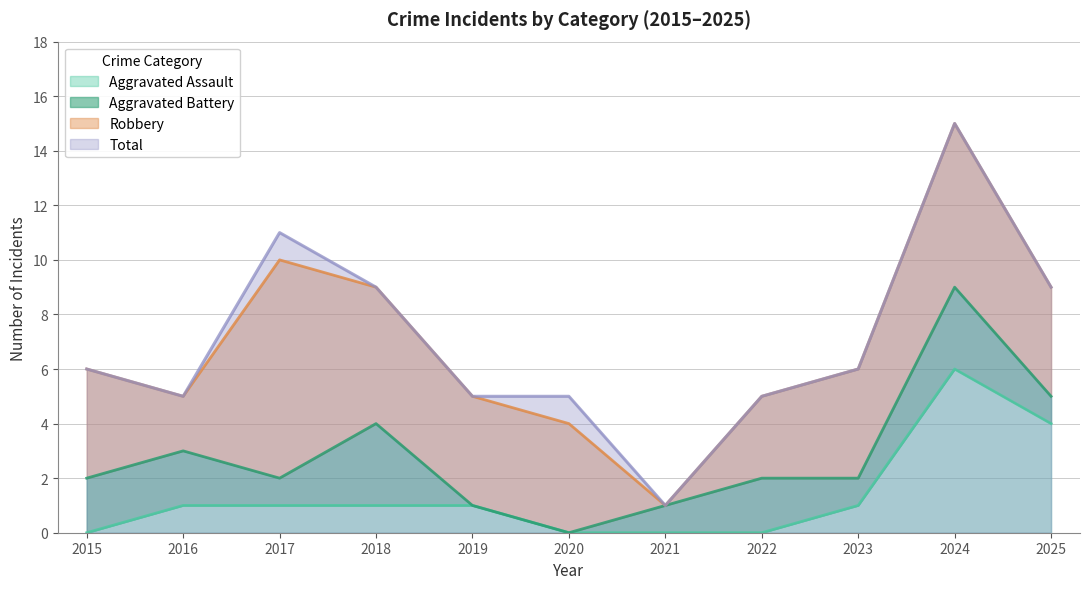

What value does the Total series have at 2025, to the nearest 10?

10